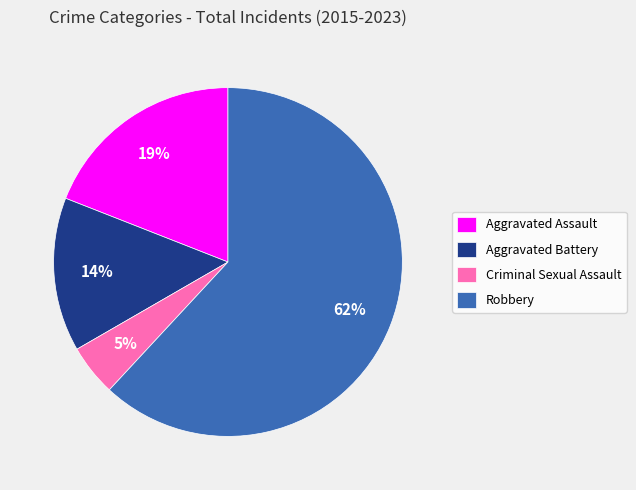

To the nearest percent, what percentage of the pie is Robbery?

62%